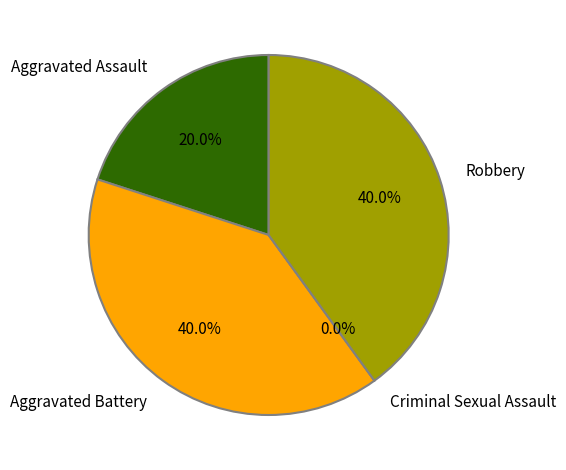

To the nearest percent, what is the average slice percentage?

25%